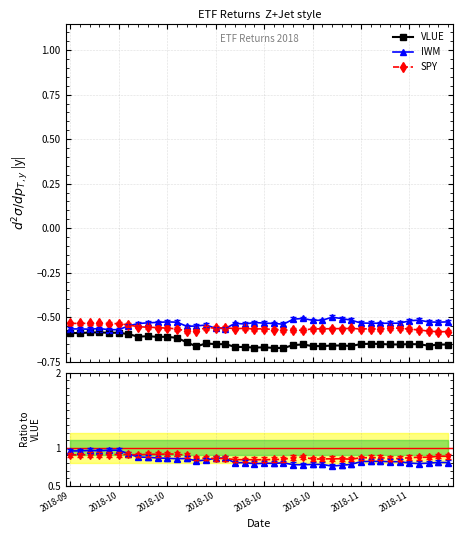

Rank the series at 34 from lowest to highest value.

VLUE, SPY, IWM, IWM / VLUE, SPY / VLUE